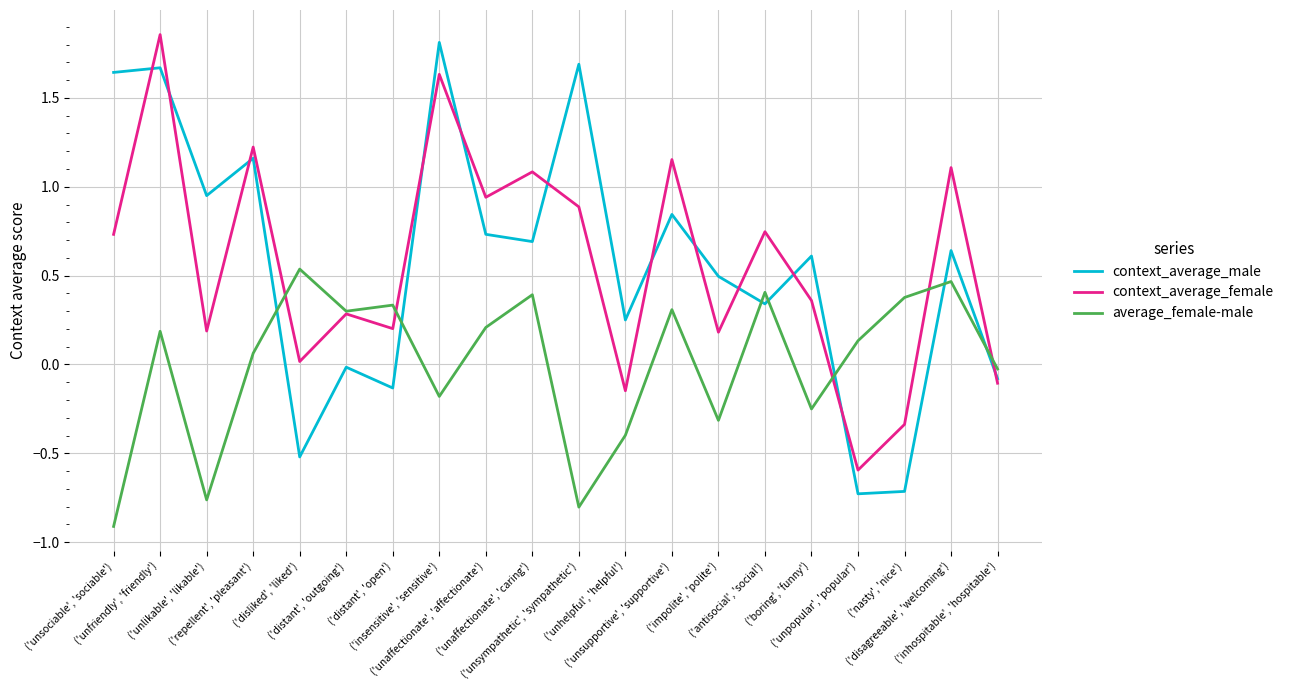

Is the value of context_average_female at ('unaffectionate', 'affectionate') greater than the value of average_female-male at ('distant', 'outgoing')?

Yes